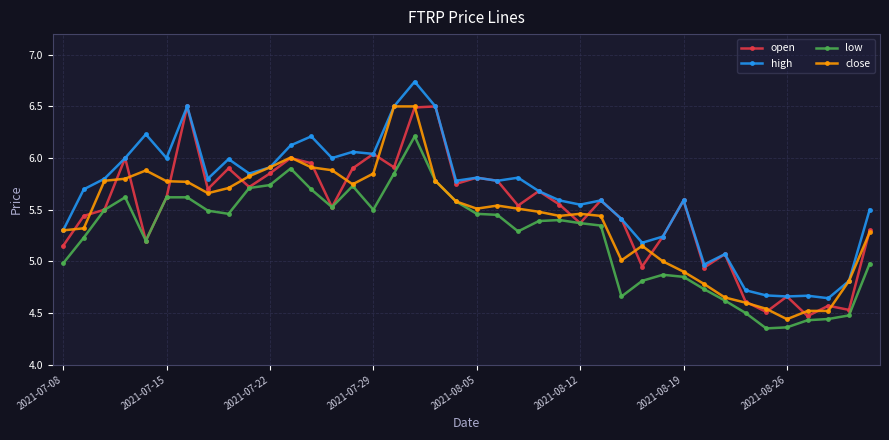

Which series has the largest total across all categories?

high